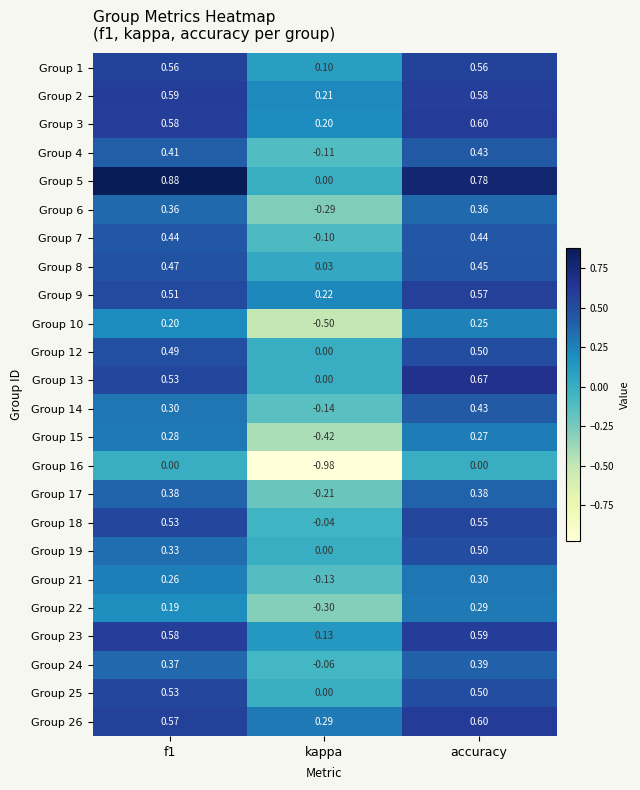

Which series changed the most between f1 and accuracy?

Group 19